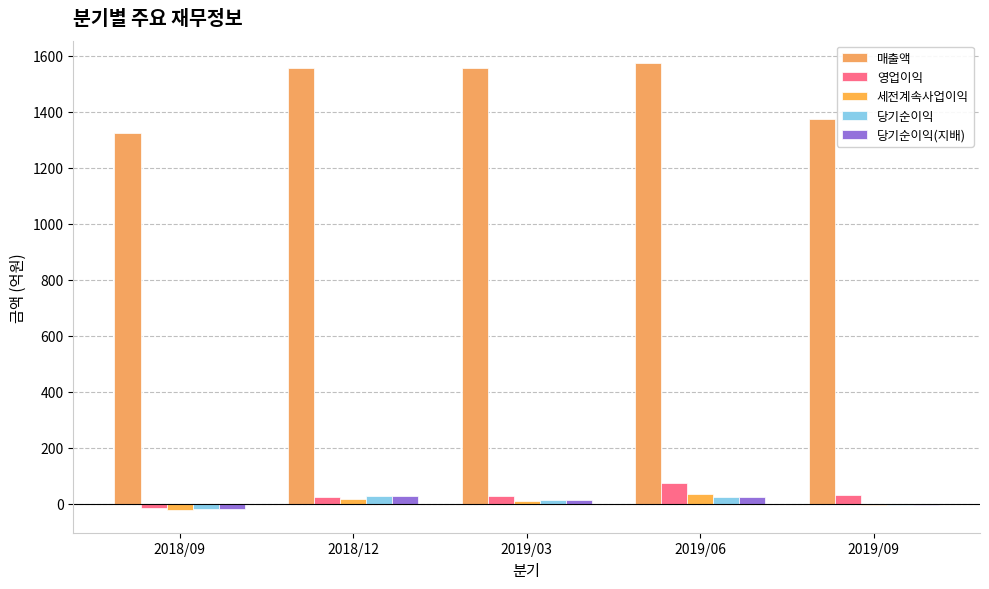

What is the sum of all 당기순이익(지배) values?

46